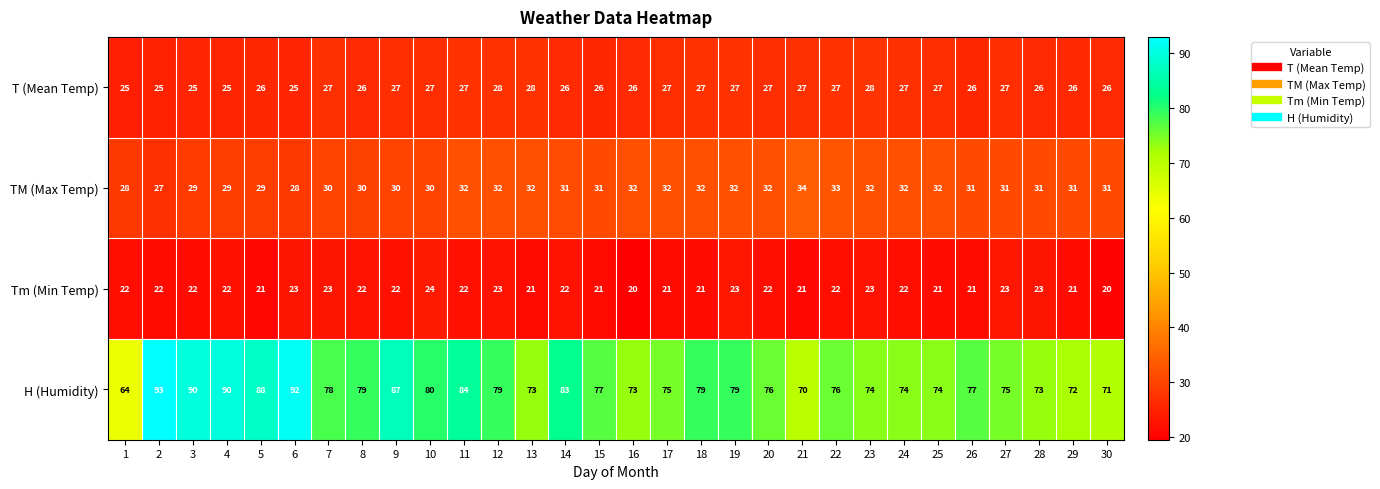

The Tm (Min Temp) series shows 22 at 4. True or false?

True